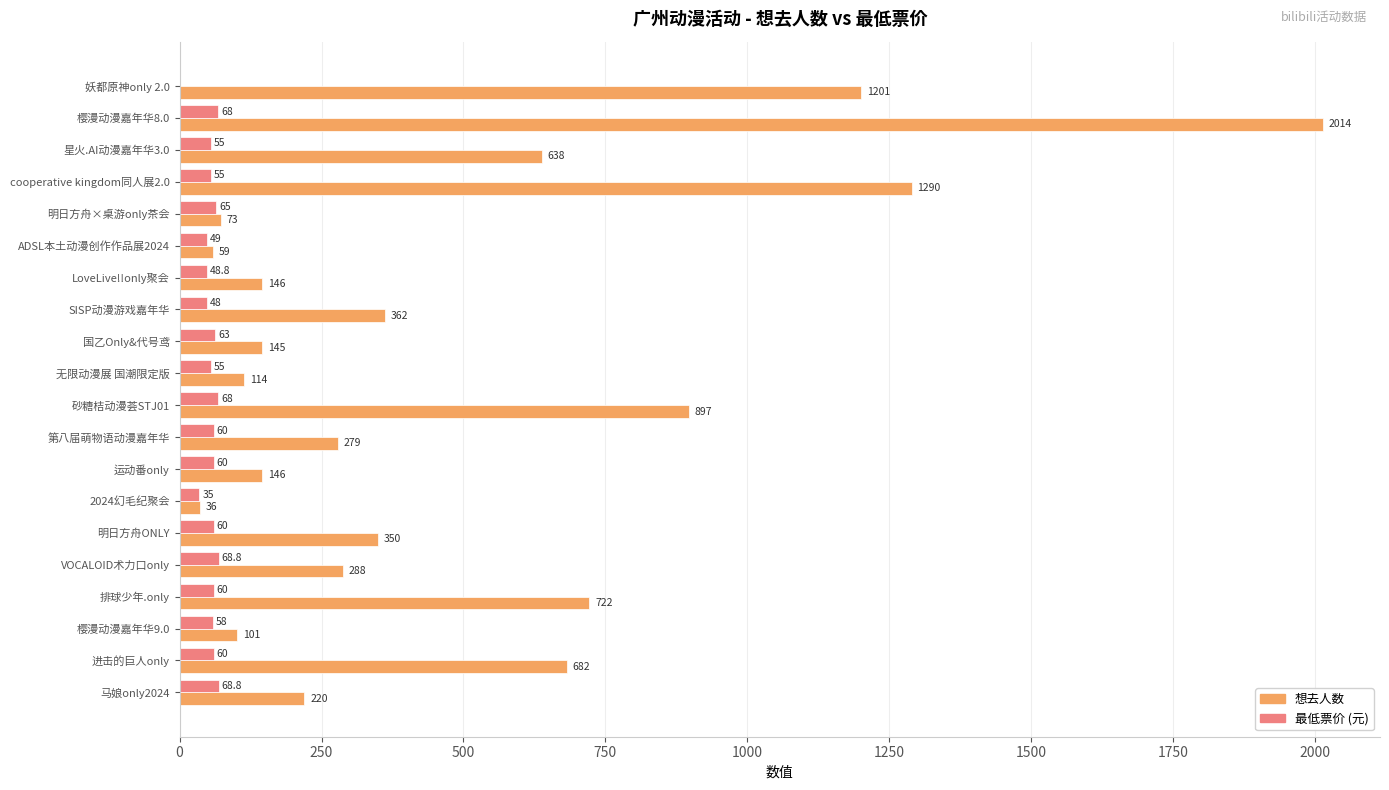

Read the 想去人数 value at 2024幻毛纪聚会.

36.0